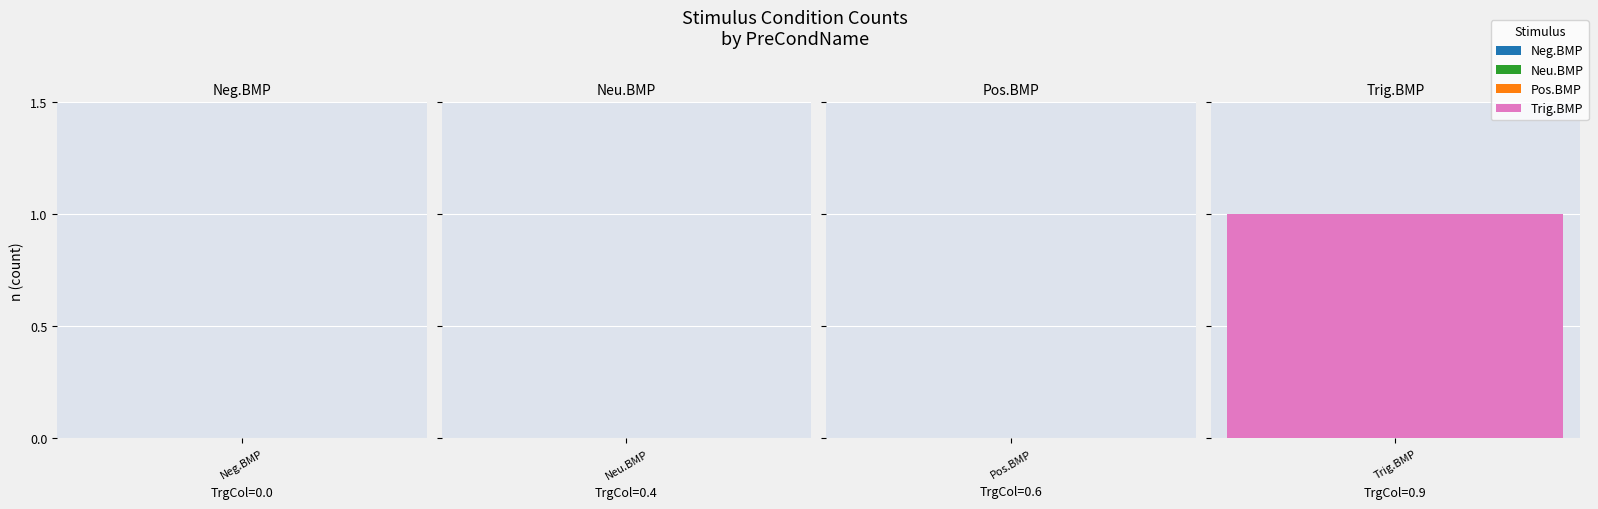

Between stimuli/Trig.BMP and stimuli/Neu.BMP, which is larger?

stimuli/Trig.BMP